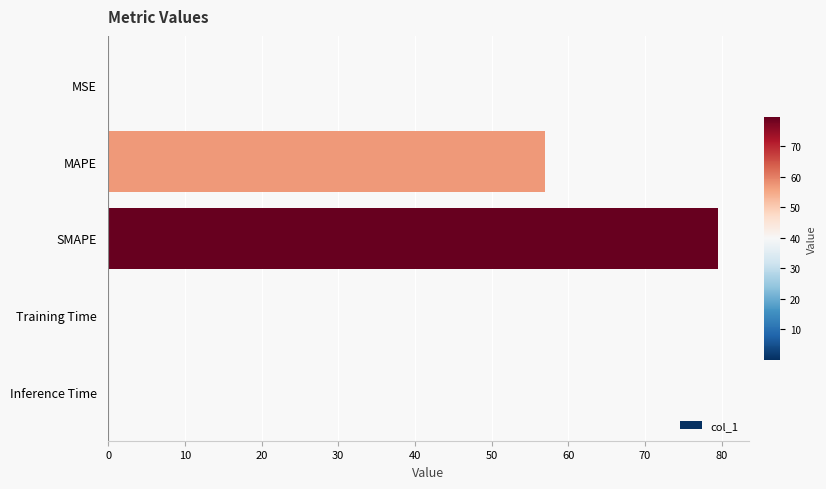

Is it true that the value at MSE is 0.0?

True